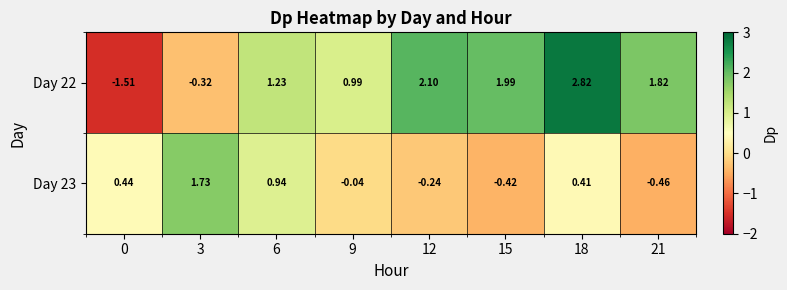

Is the value of Day 22 at 12 greater than the value of Day 23 at 9?

Yes